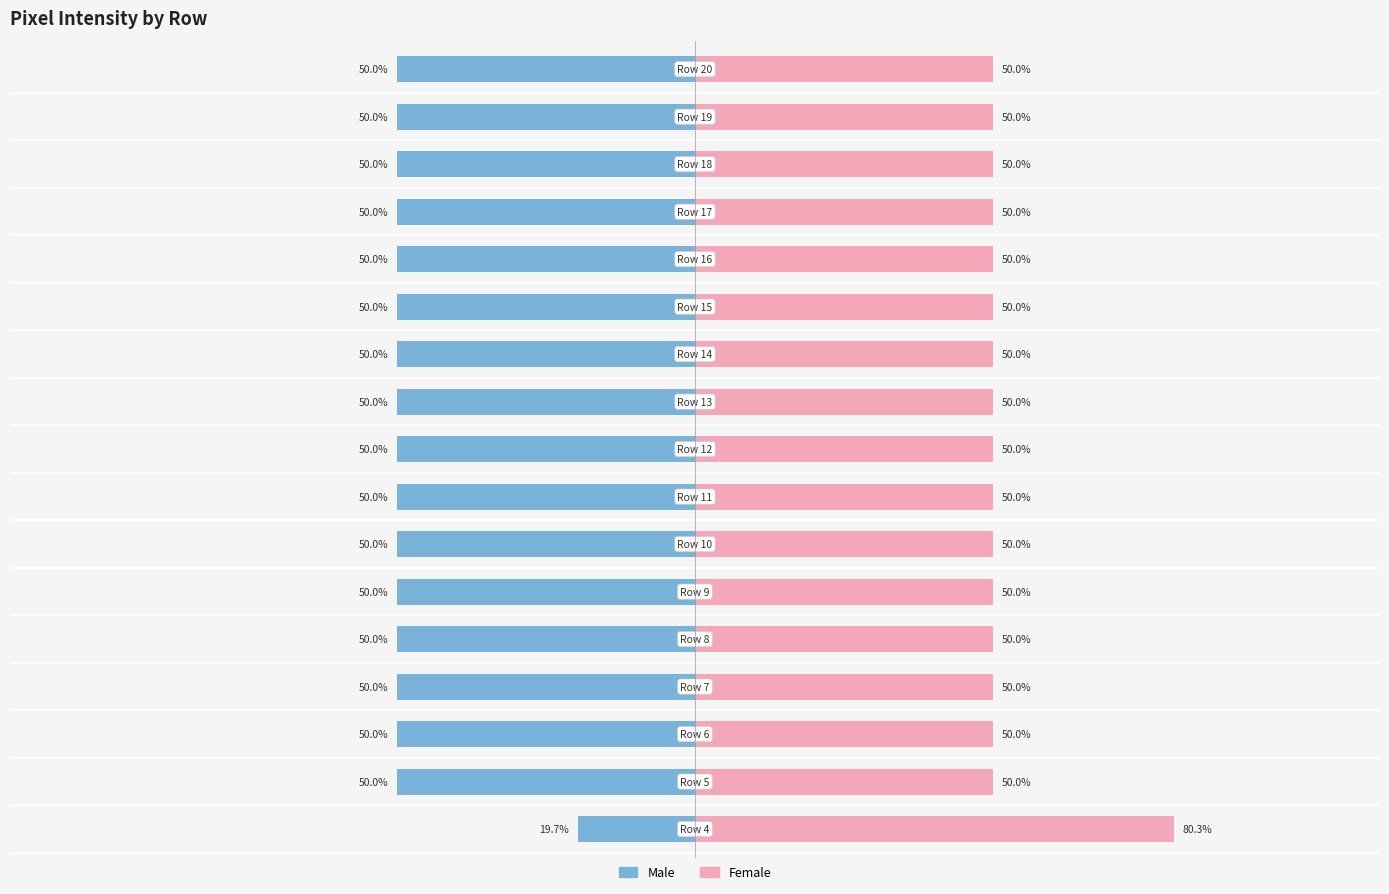

Between 5 and 9, which series saw the biggest shift?

Male